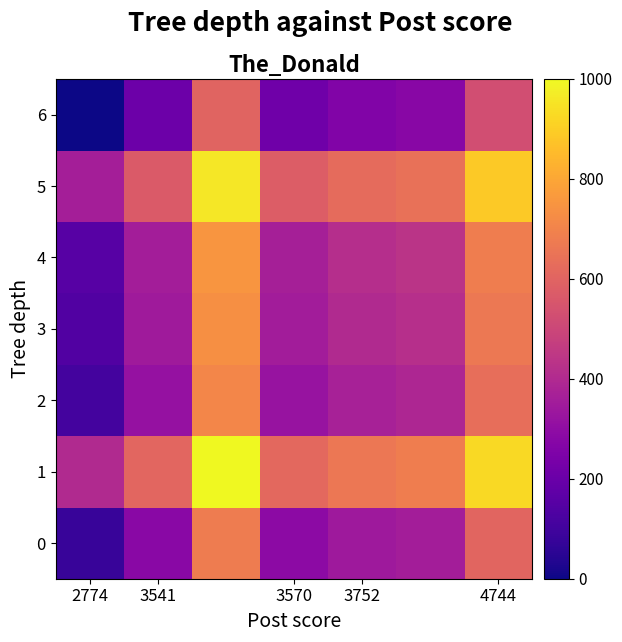

At which category does the chart reach its minimum across all series?

2774